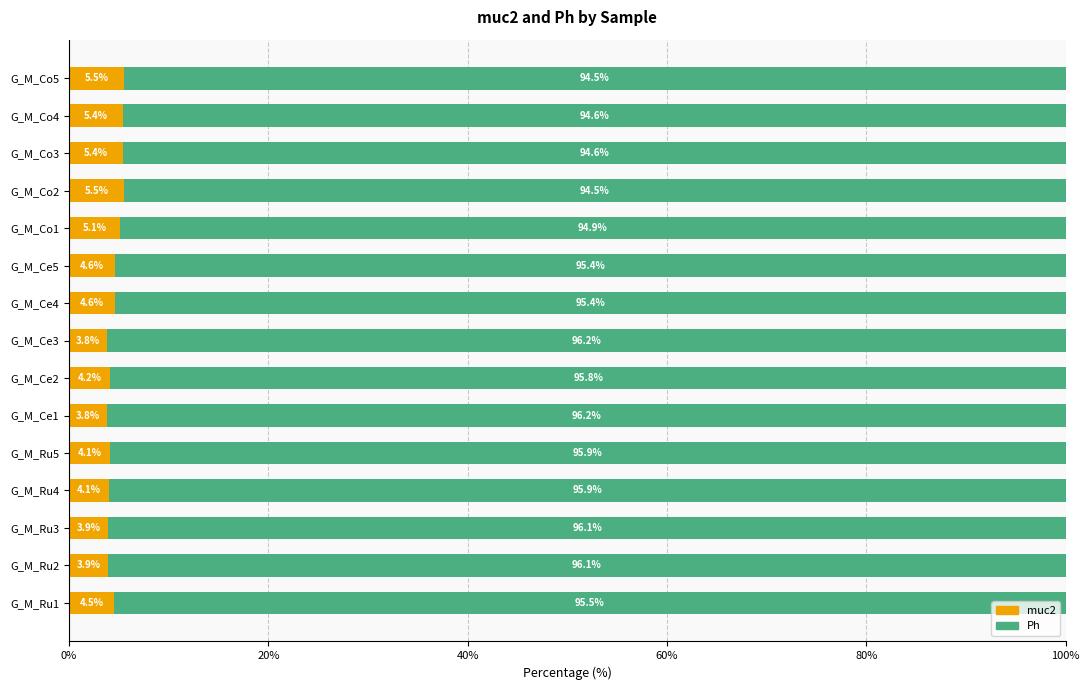

What is the average value of the muc2 series?

4.6